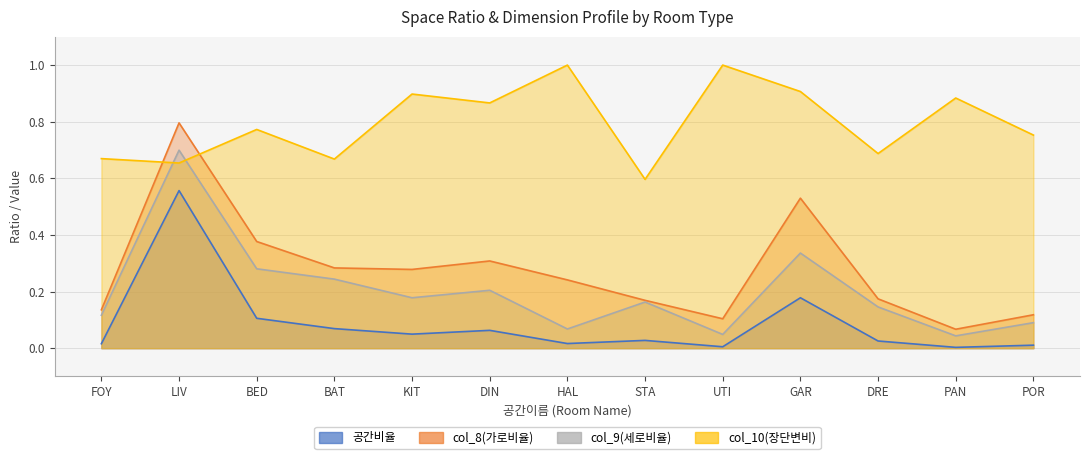

True or false: col_9(세로비율) has a value of 0.1 at POR.

True